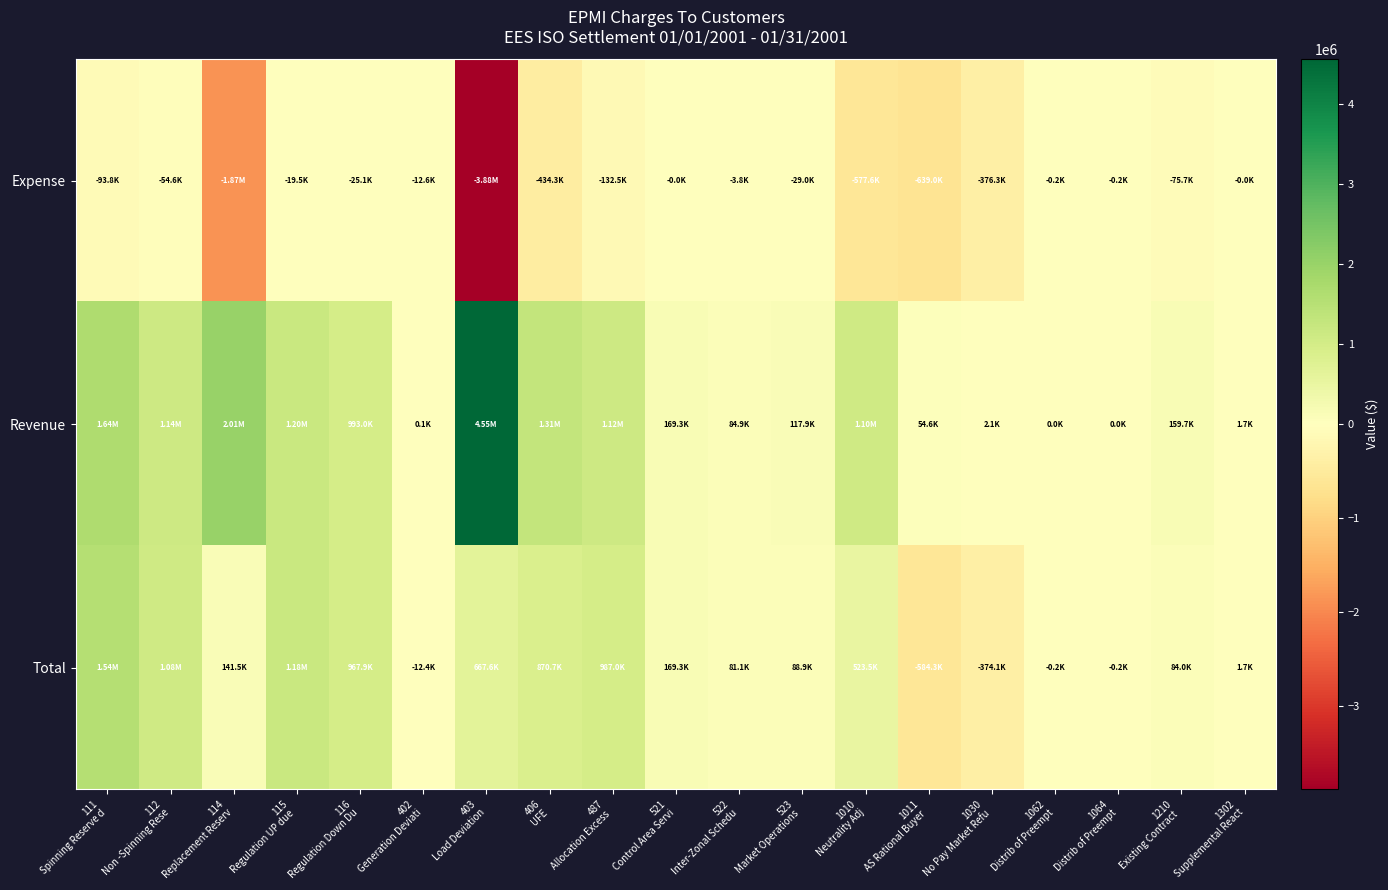

Which has a higher value, 1010
Neutrality Adj or 1210
Existing Contract ?

1210
Existing Contract 